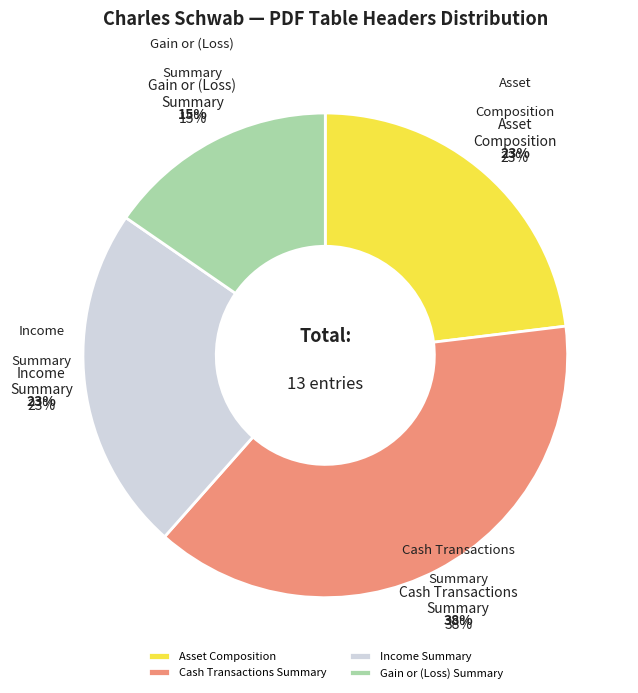

Which category has the biggest portion of the pie?

Cash Transactions Summary